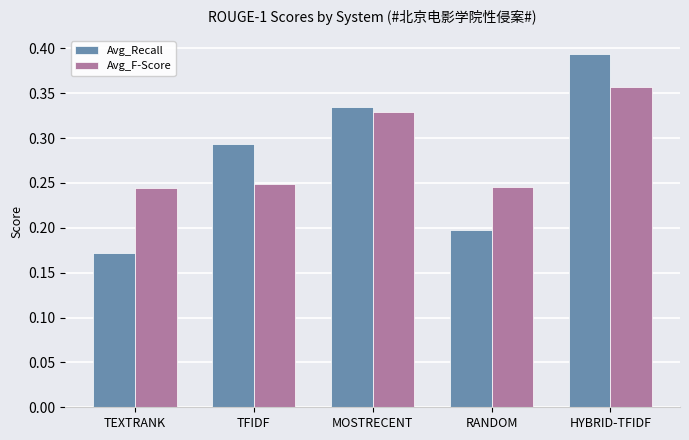

At TFIDF, list the series in order from smallest to largest.

Avg_F-Score, Avg_Recall